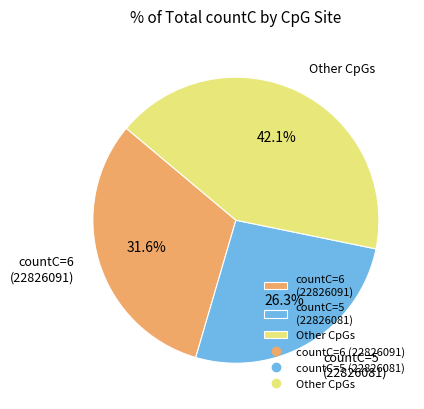

What is the total percentage of Other CpGs and countC=6 (22826091)?

73.7%